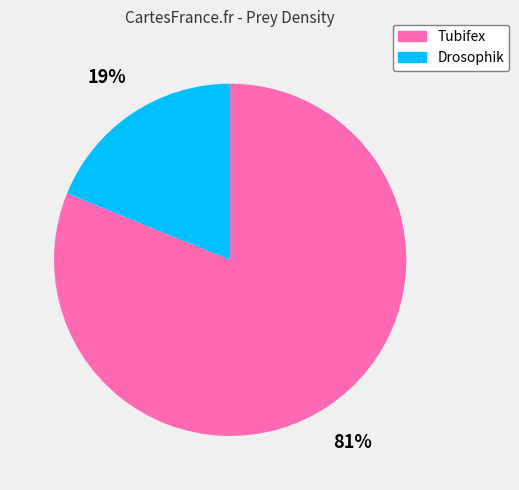

True or false: Drosophik accounts for 19% of the total.

True